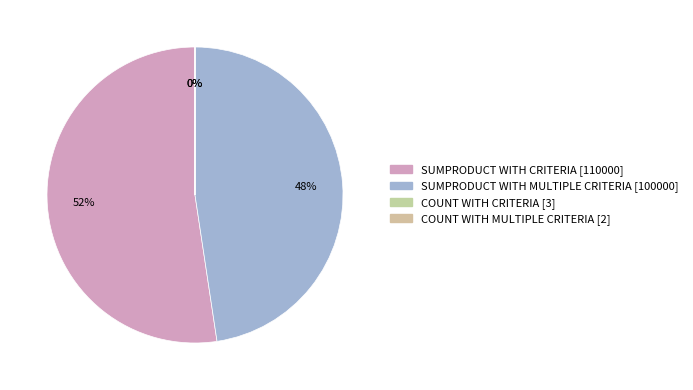

True or false: SUMPRODUCT WITH MULTIPLE CRITERIA accounts for 48% of the total.

True